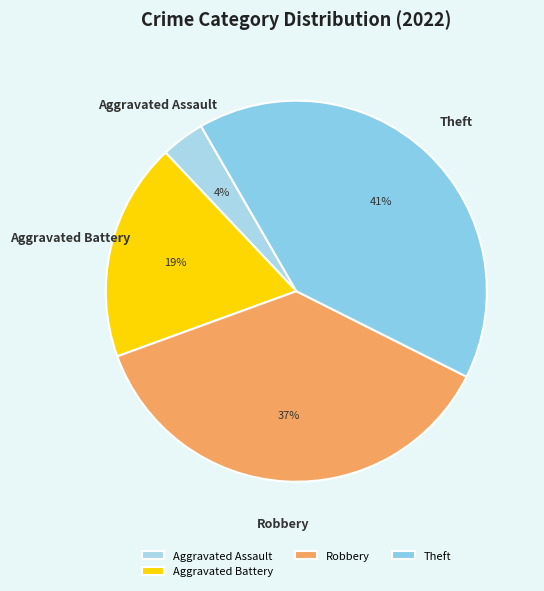

Is there a majority slice in this chart?

No